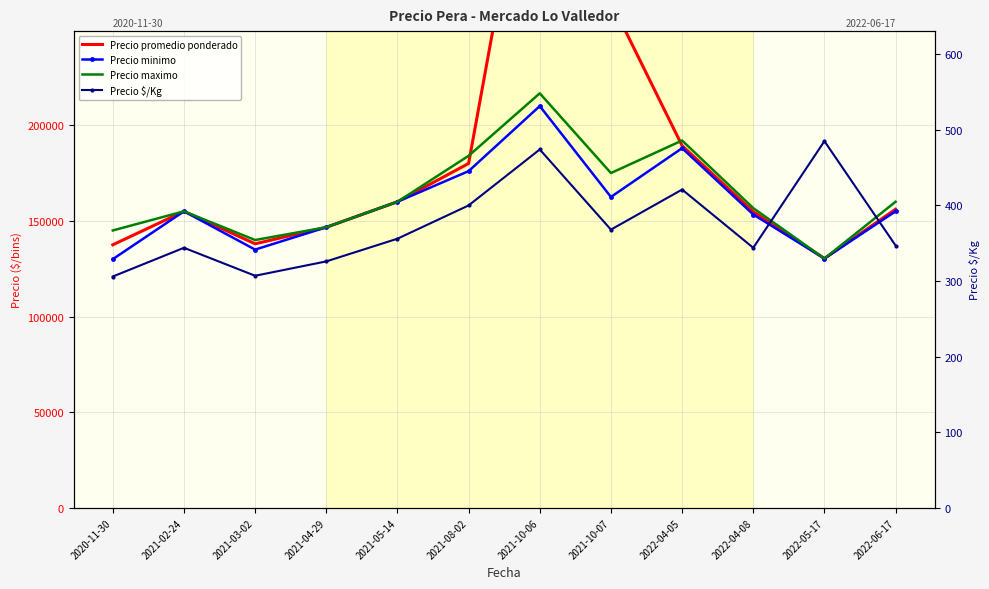

What is the sum of the Precio $/Kg values at 2020-11-30 and 2021-10-07?

674